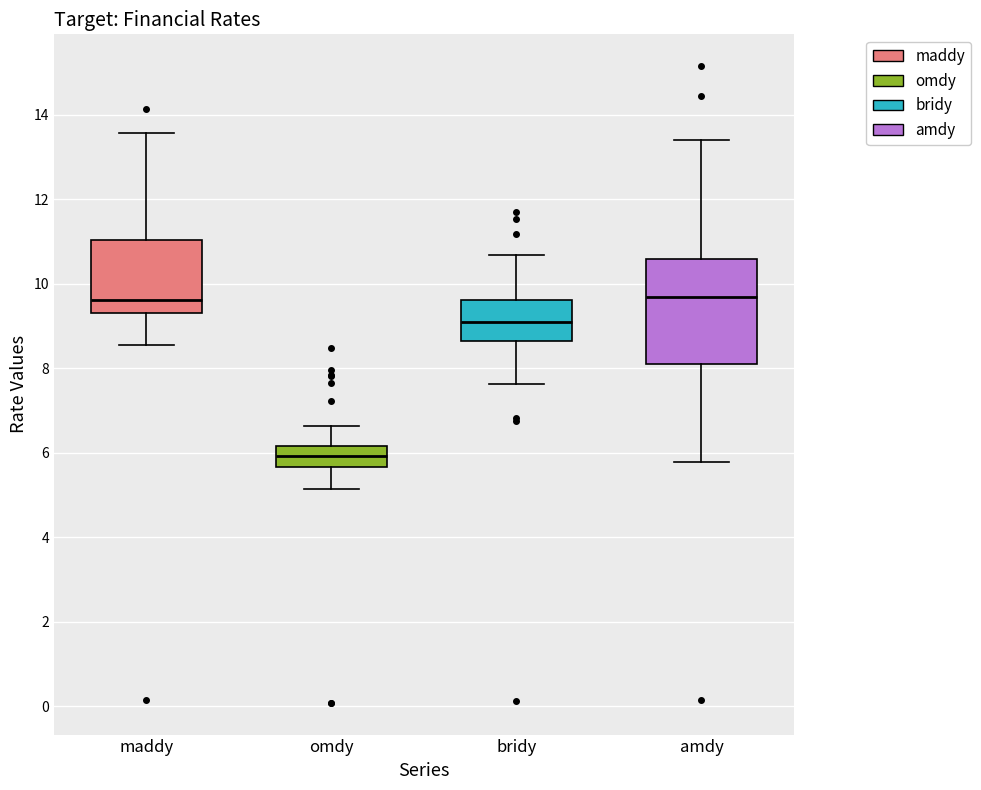

Comparing the boxes themselves (not the whiskers), which one is the tallest?

amdy